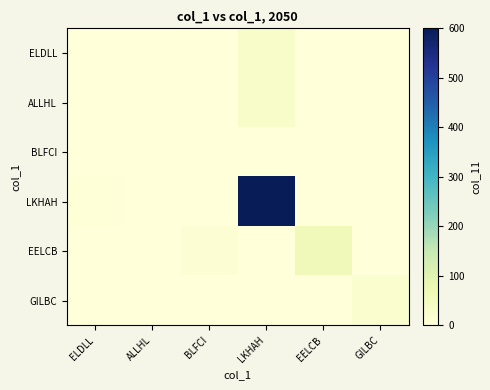

Reading left to right, list all the values displayed in this chart.

ELDLL: ELDLL=0	ALLHL=0	BLFCI=0	LKHAH=30	EELCB=0	GILBC=0
ALLHL: ELDLL=0	ALLHL=0	BLFCI=0	LKHAH=30	EELCB=0	GILBC=0
BLFCI: ELDLL=0	ALLHL=0	BLFCI=0	LKHAH=0	EELCB=0	GILBC=0
LKHAH: ELDLL=4	ALLHL=0	BLFCI=0	LKHAH=600	EELCB=0	GILBC=0
EELCB: ELDLL=0	ALLHL=0	BLFCI=12	LKHAH=0	EELCB=60	GILBC=0
GILBC: ELDLL=0	ALLHL=0	BLFCI=0	LKHAH=0	EELCB=0	GILBC=20